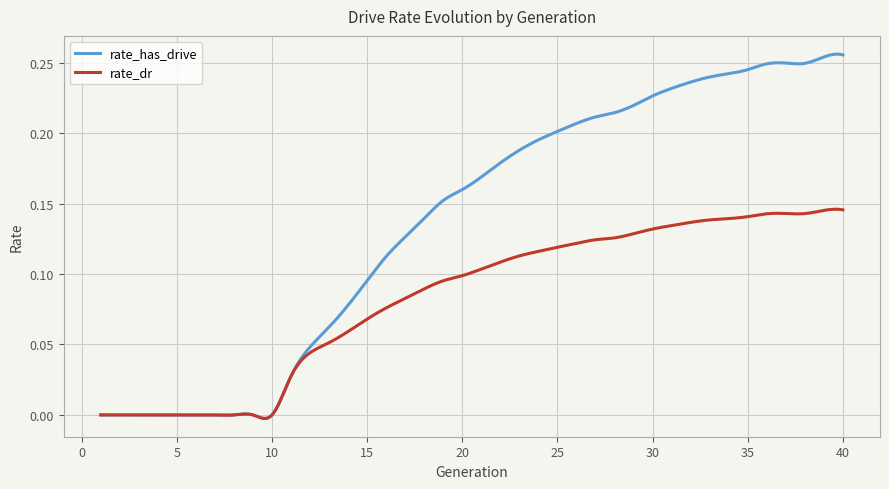

Count the number of data series in this chart.

2